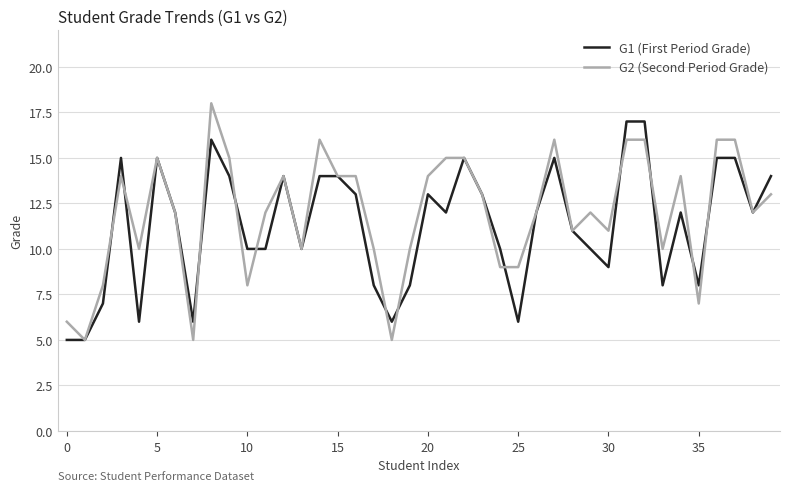

What is the minimum value shown in the chart?

5